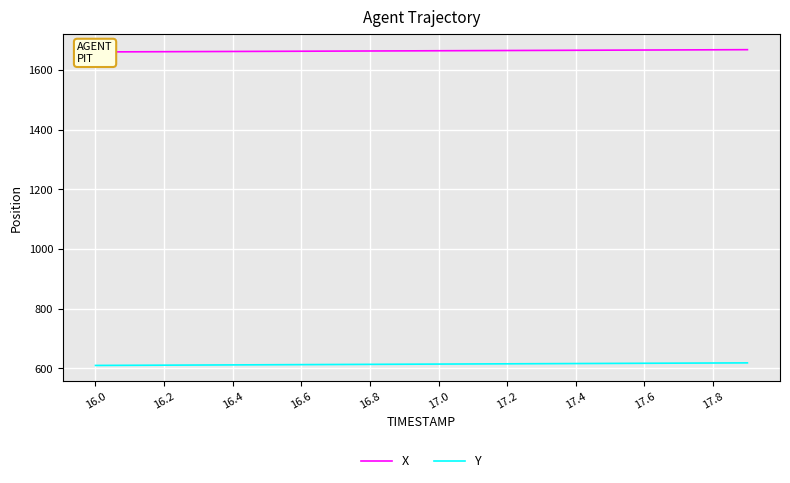

What is the value of the X point at the 15th from the left?

1666.1